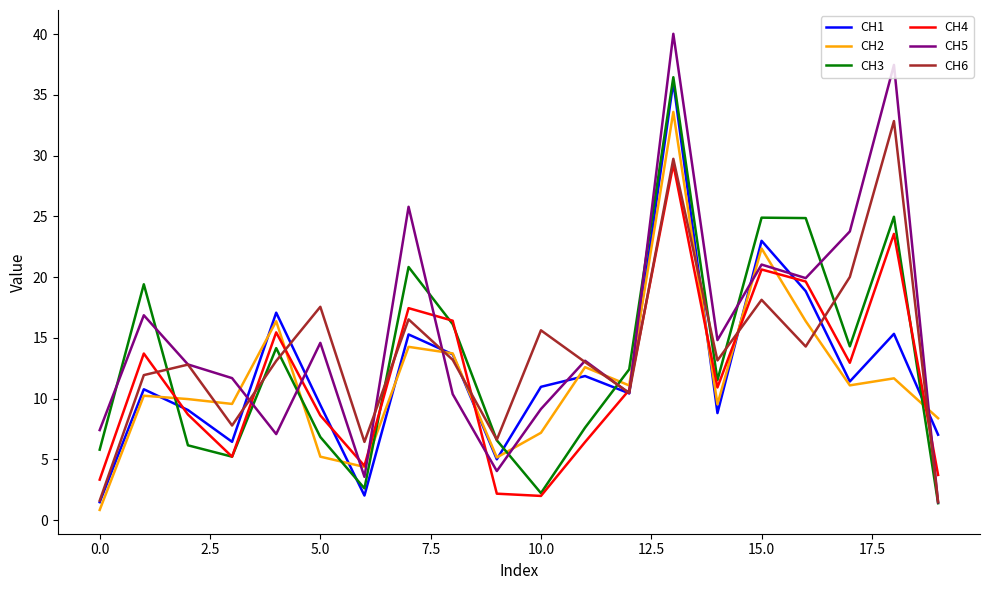

Which series has the largest range (max minus min)?

CH5